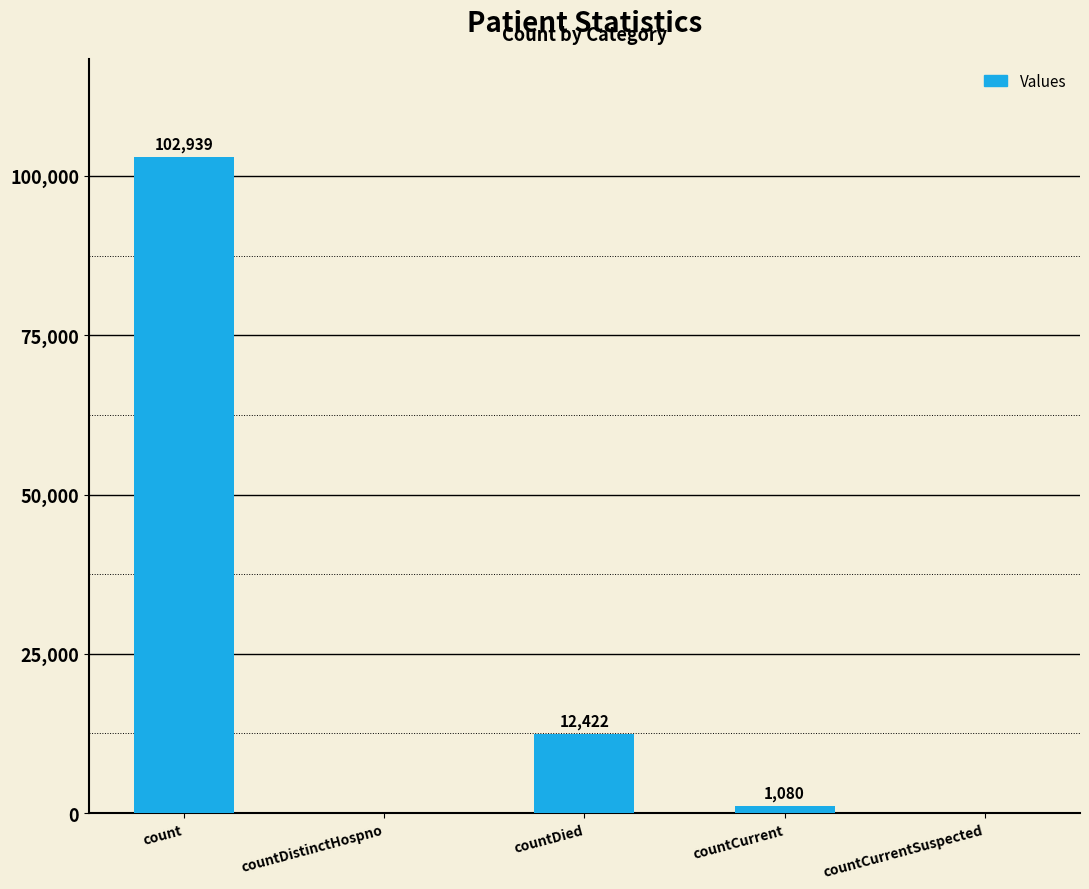

Count the number of data series in this chart.

1